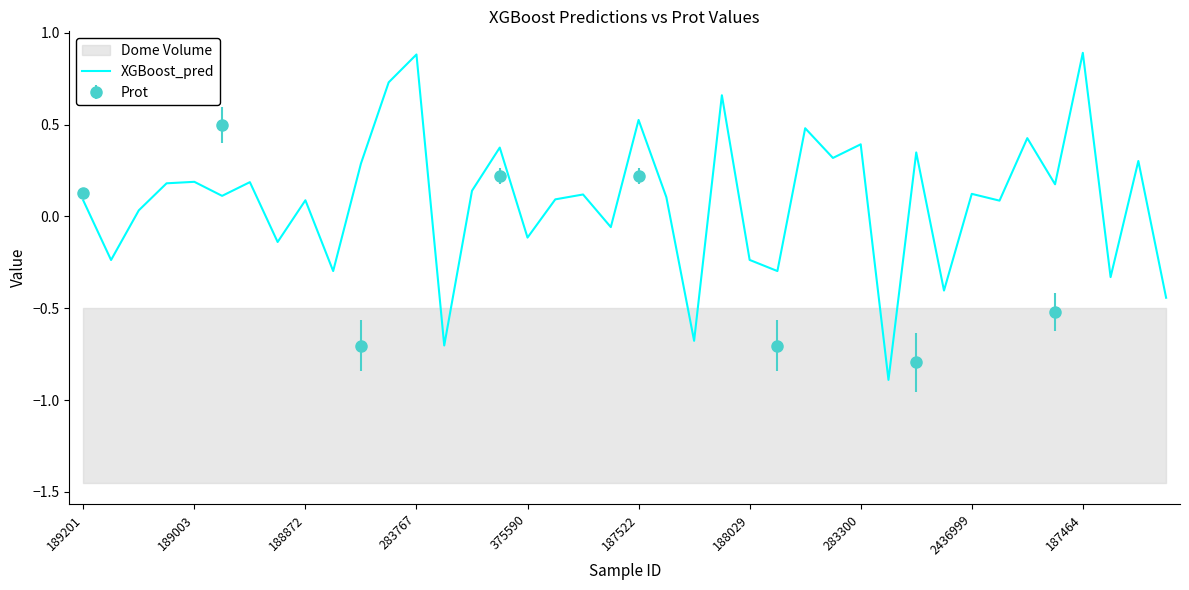

True or false: the data has more than 0 interior local peaks.

True